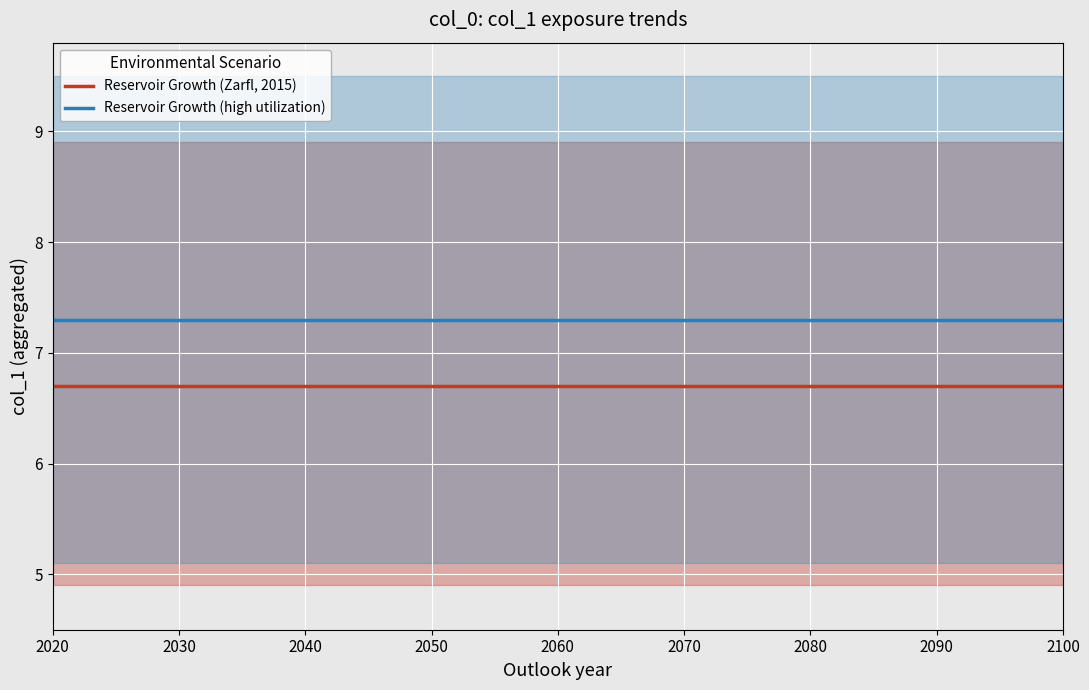

What is the highest value of the Reservoir Growth (Zarfl, 2015) series?

6.7